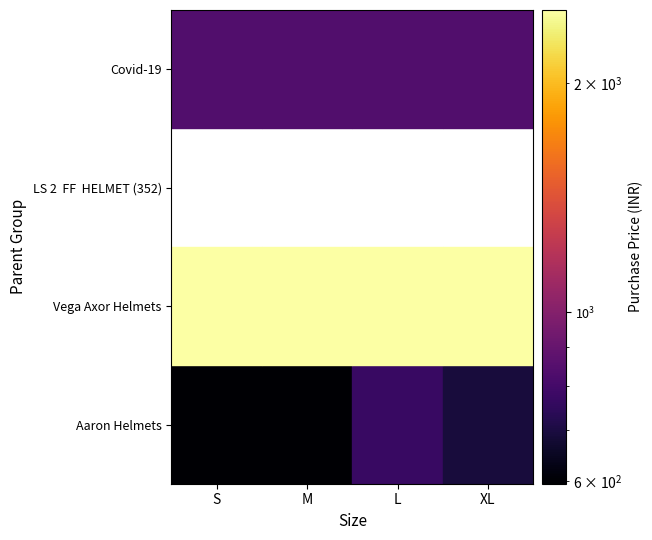

Which series has the widest spread of values?

Aaron Helmets